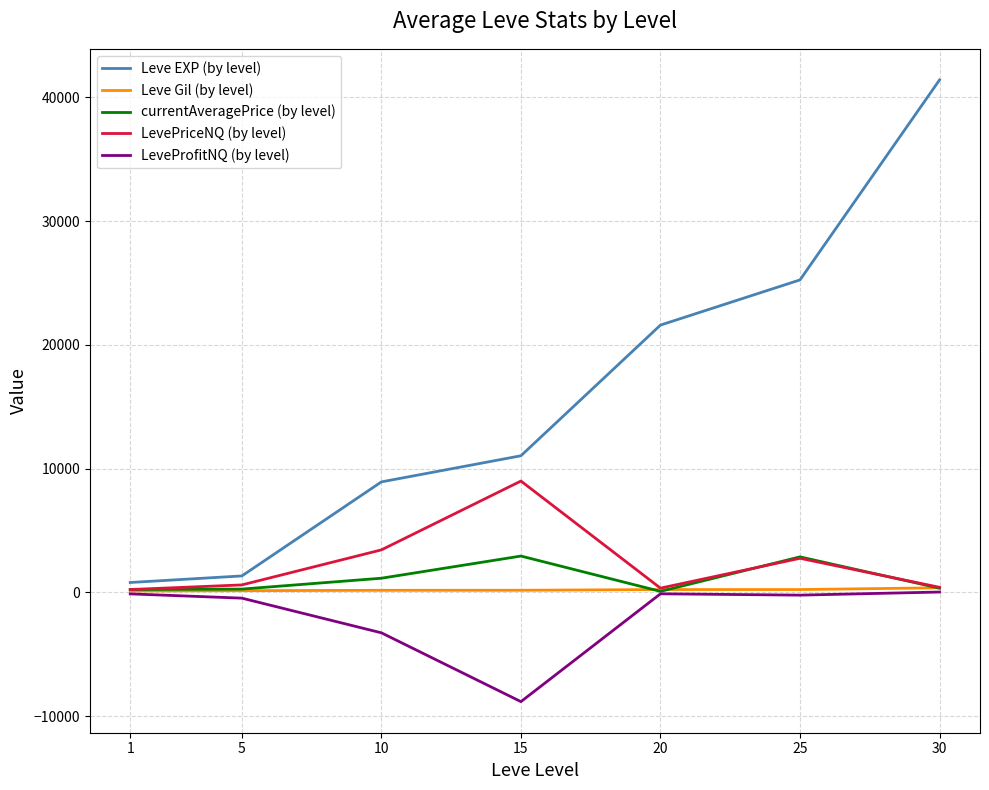

Which series has the largest total across all categories?

Leve EXP (by level)